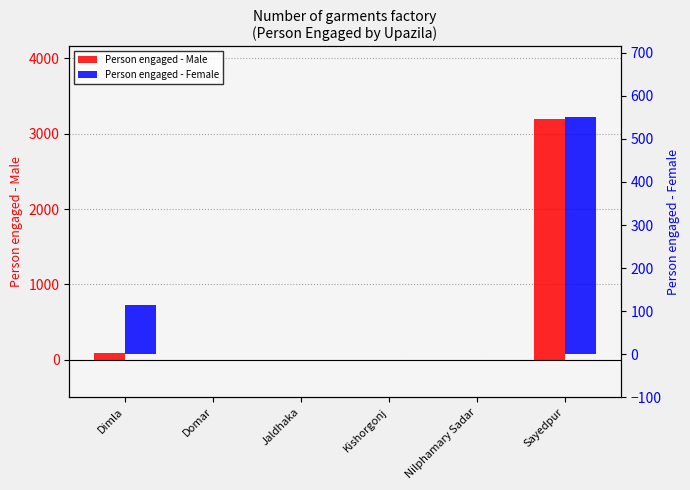

At which label is Person engaged - Female closest to 275?

Dimla